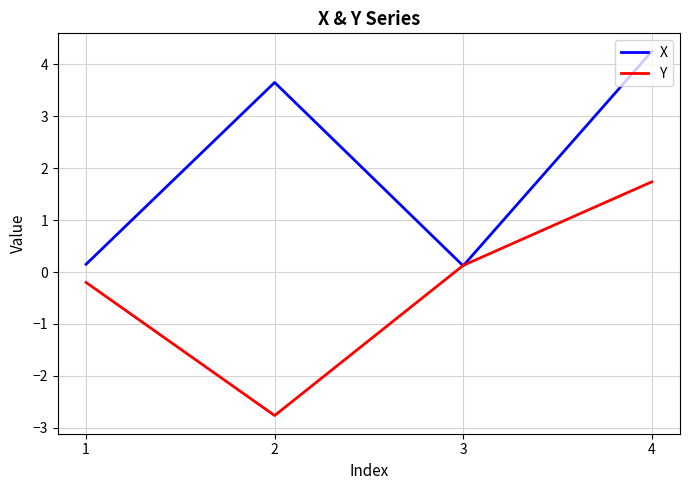

List the labels in order of Y value, smallest first.

2, 1, 3, 4